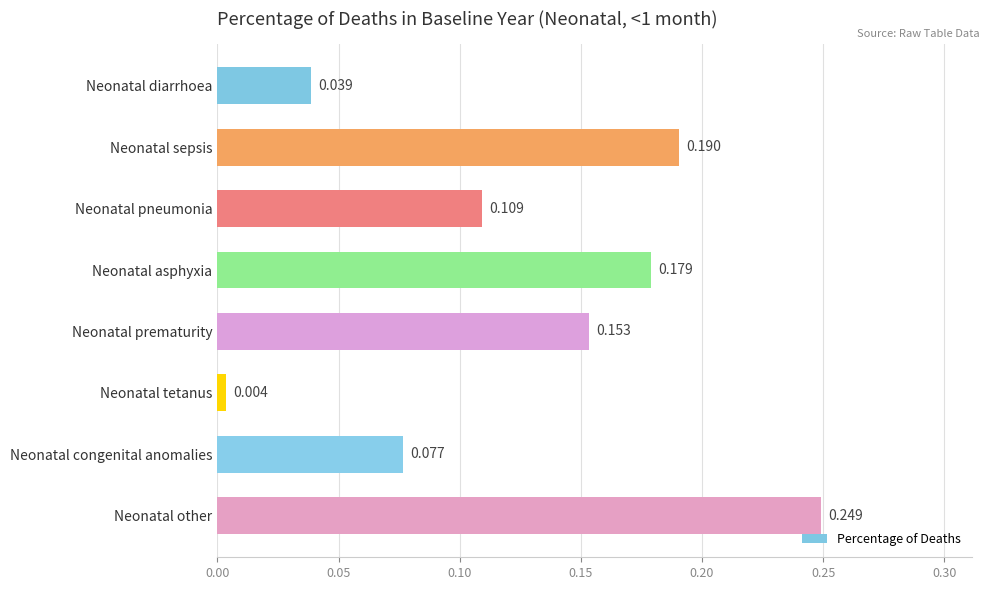

At which label is the value closest to 0?

Neonatal tetanus